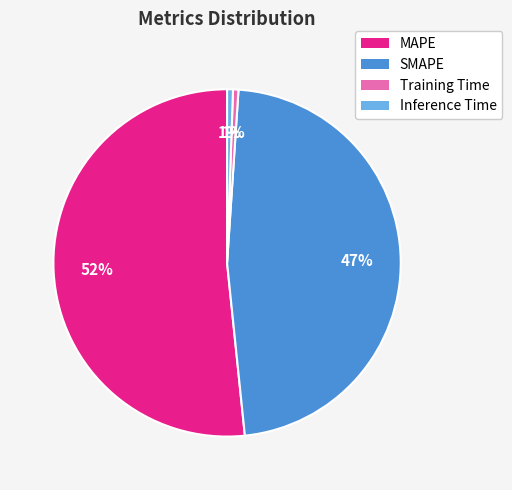

What percentage is the Training Time slice, to the nearest percent?

1%